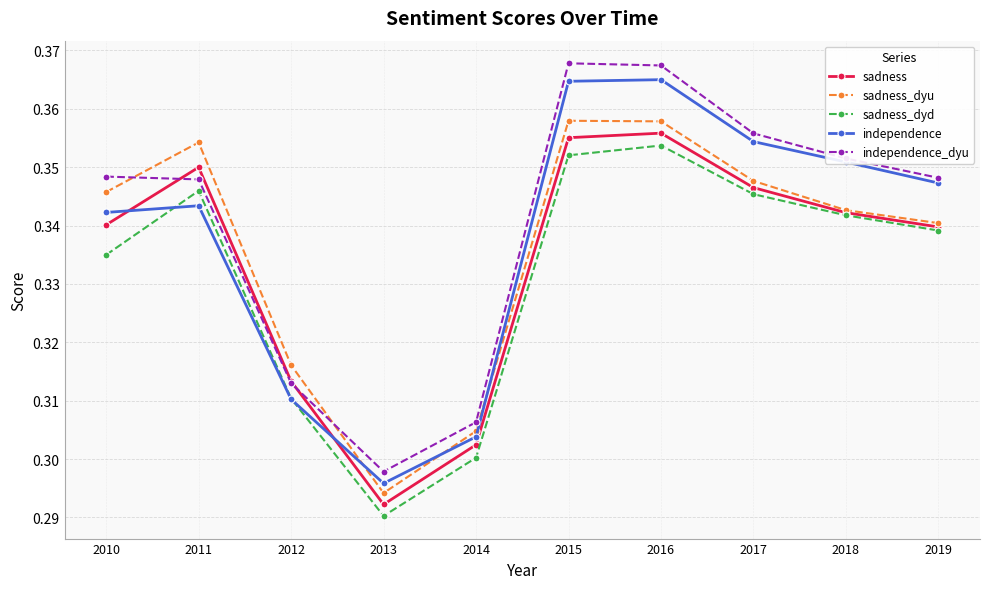

List the series in order of their peak value, highest first.

independence_dyu, independence, sadness_dyu, sadness, sadness_dyd